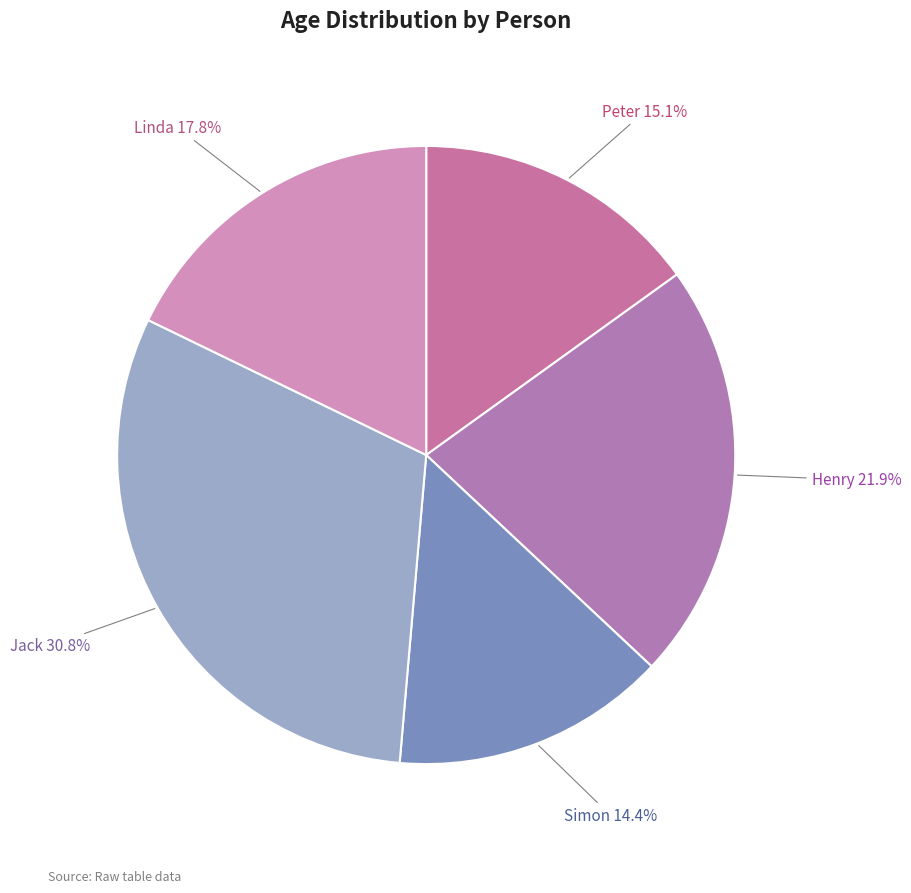

Is Linda the majority of the pie?

No